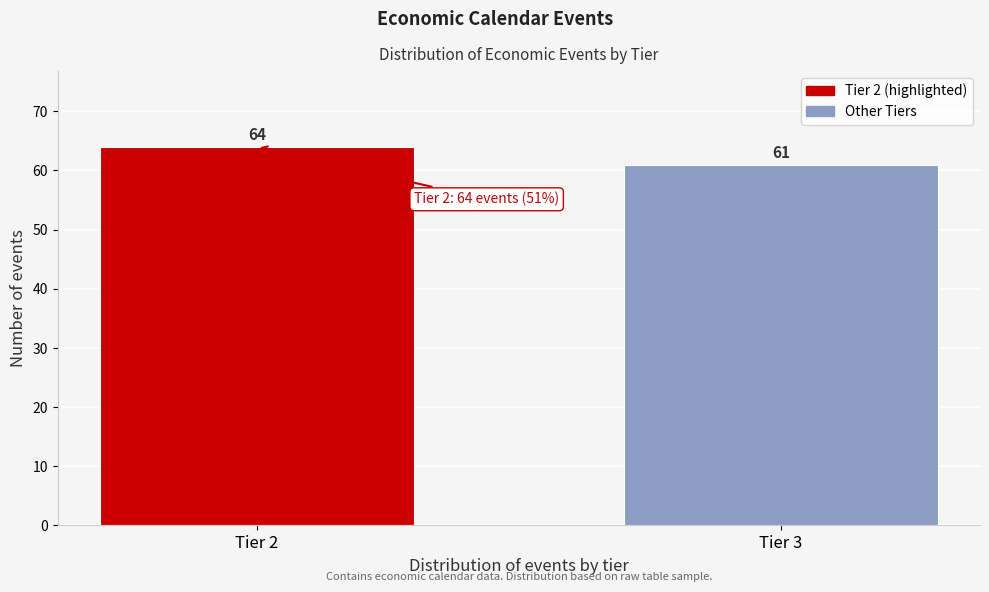

Reading left to right, what are all the values shown in this chart?

Tier 2=64	Tier 3=61